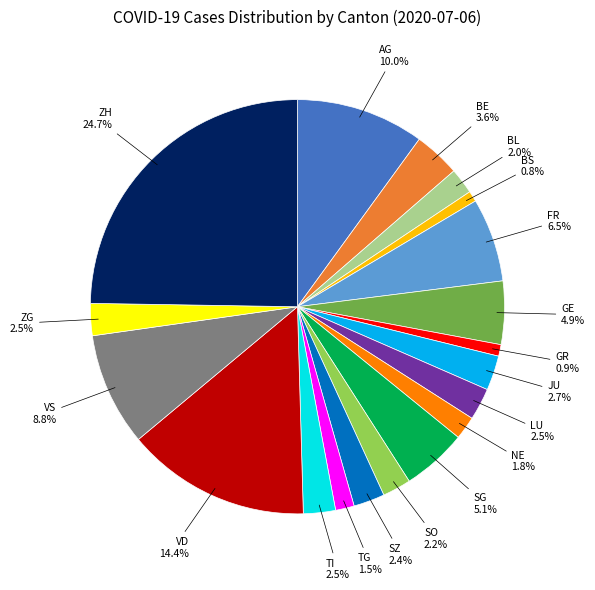

Which slice is the largest?

ZH